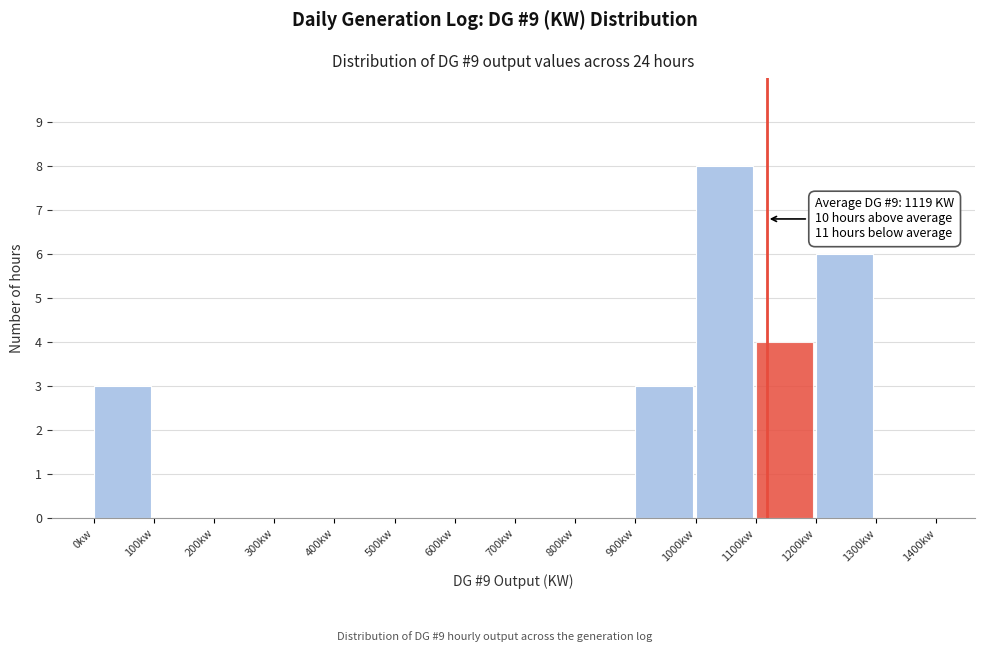

Over which range of the x-axis is the bar tallest?

1000 to 1100